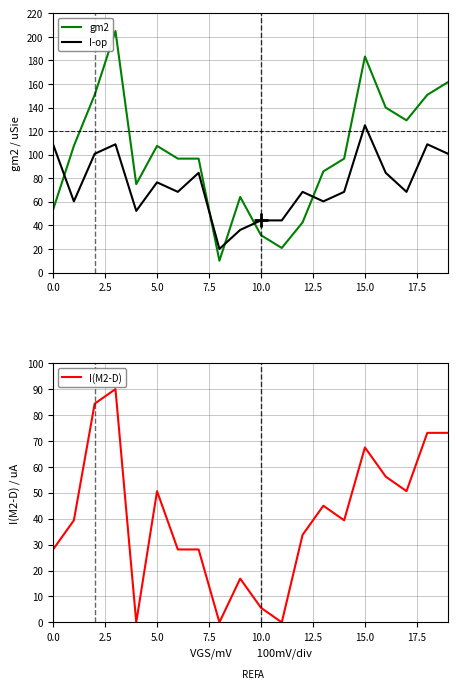

What is the total value across all series at 0.0?

190.3